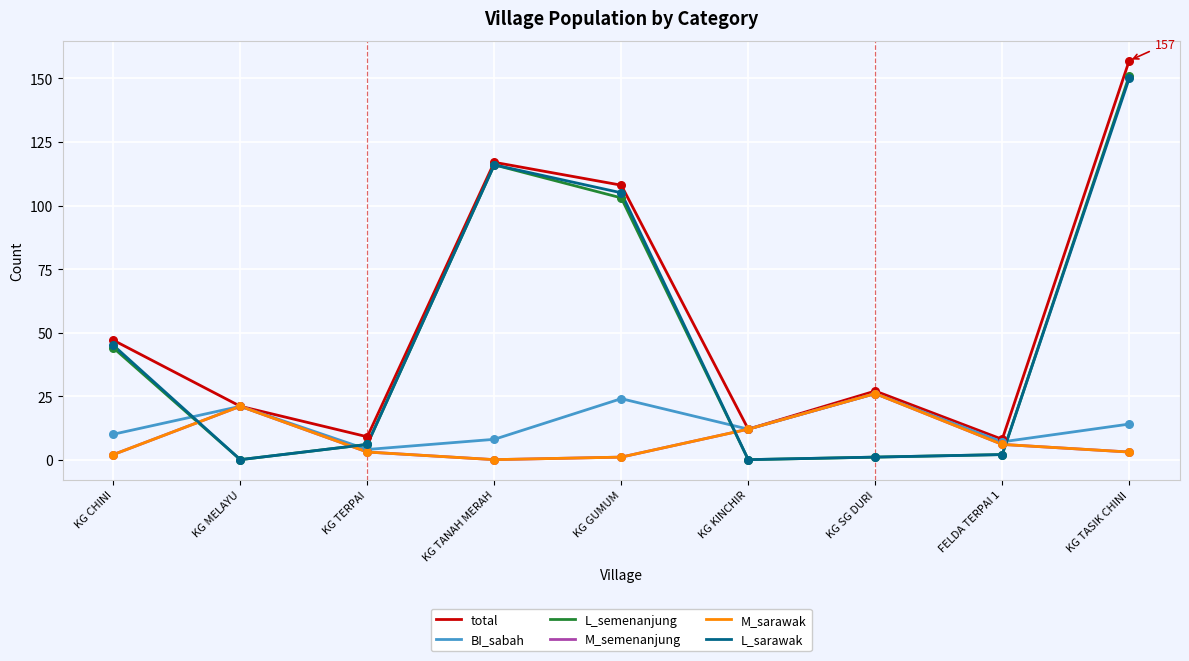

Which series has the largest total across all categories?

total